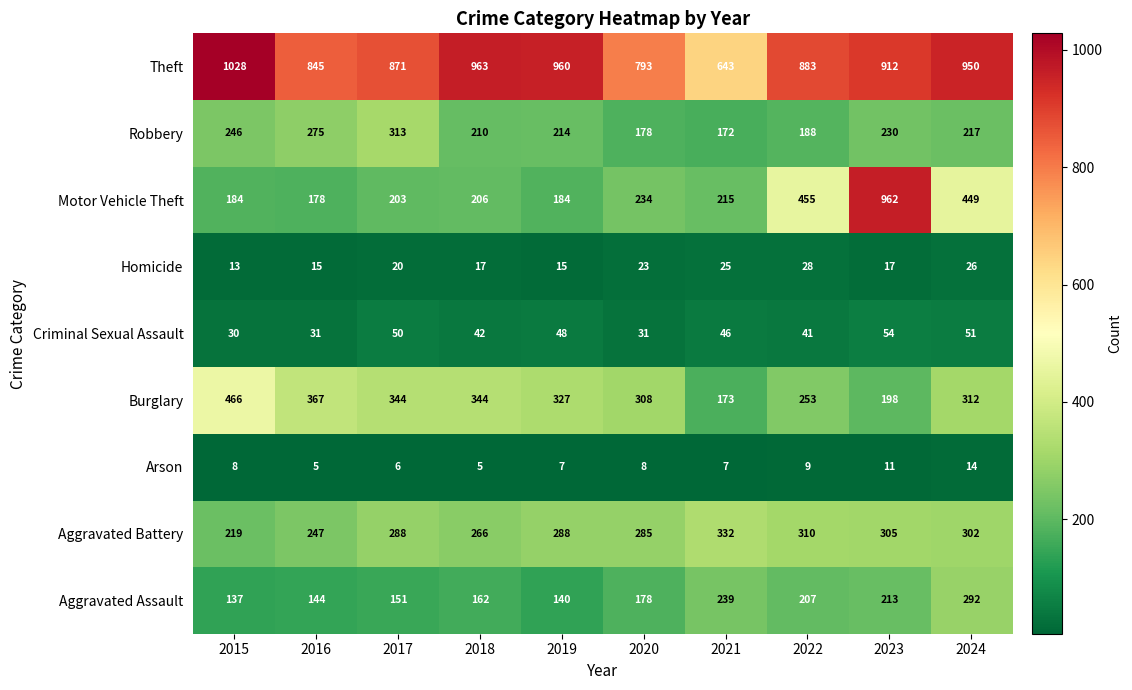

At how many categories does at least one series exceed 9?

10